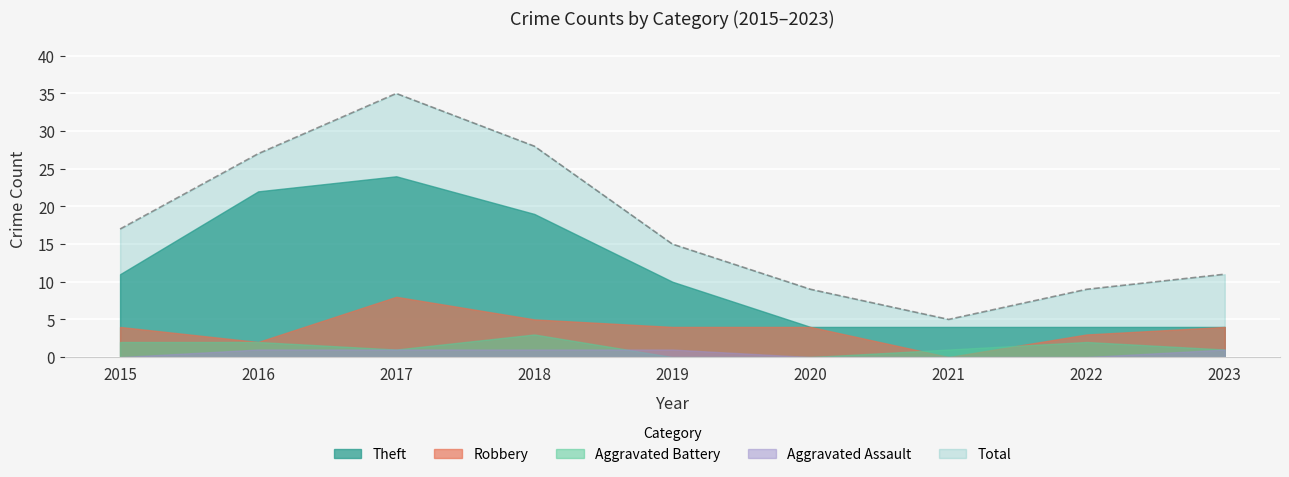

What is the difference between the maximum and second lowest values in the Aggravated Assault series?

1